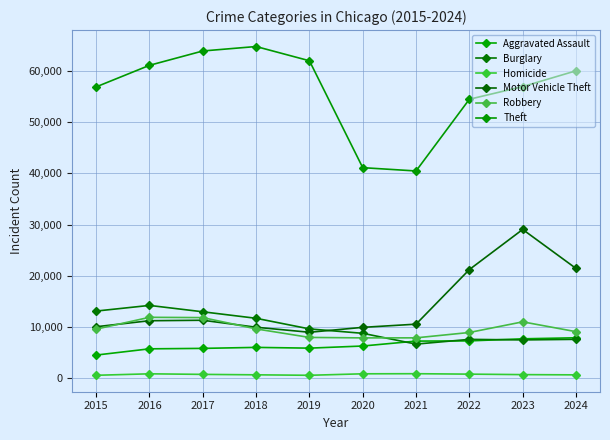

At how many categories does at least one series exceed 18279?

10